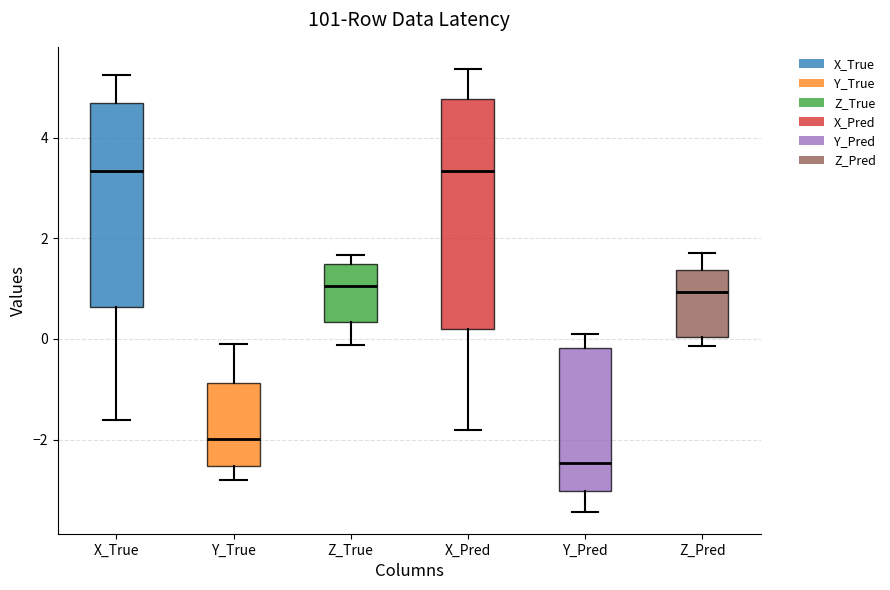

Which box has the lowest median line?

Y_Pred